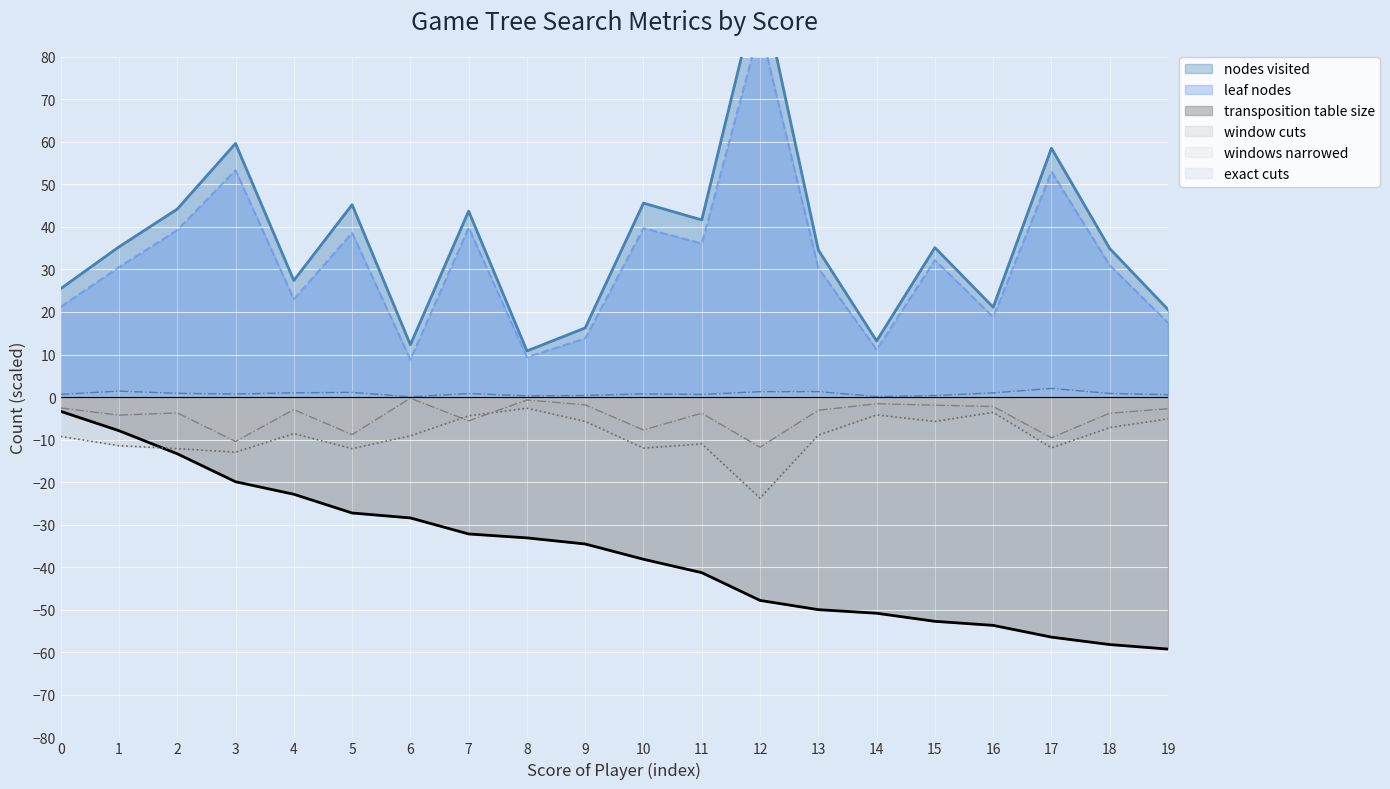

Is it true that leaf nodes equals 11.1 at 14?

True